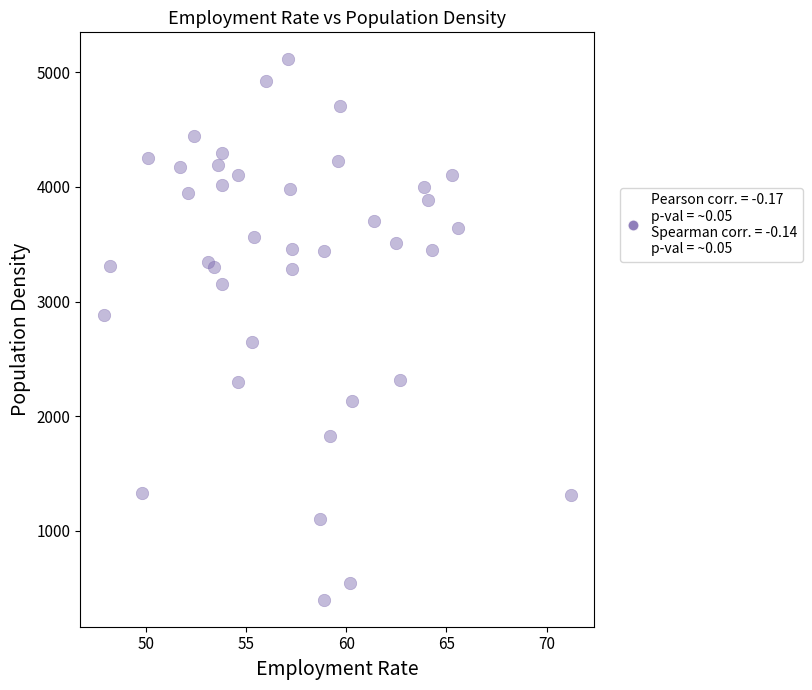

What is the range of X values (max minus min)?

23.3